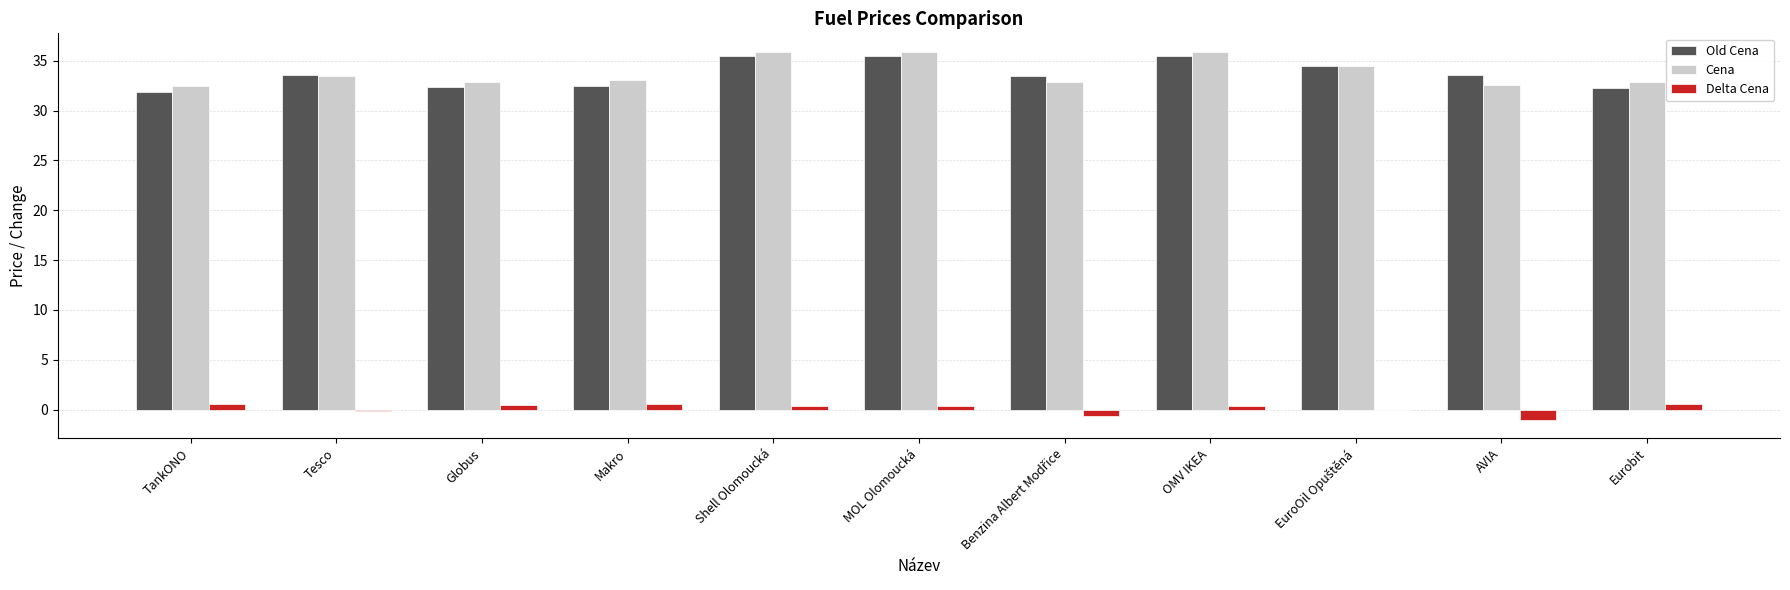

At which label does Cena first exceed 33?

Tesco